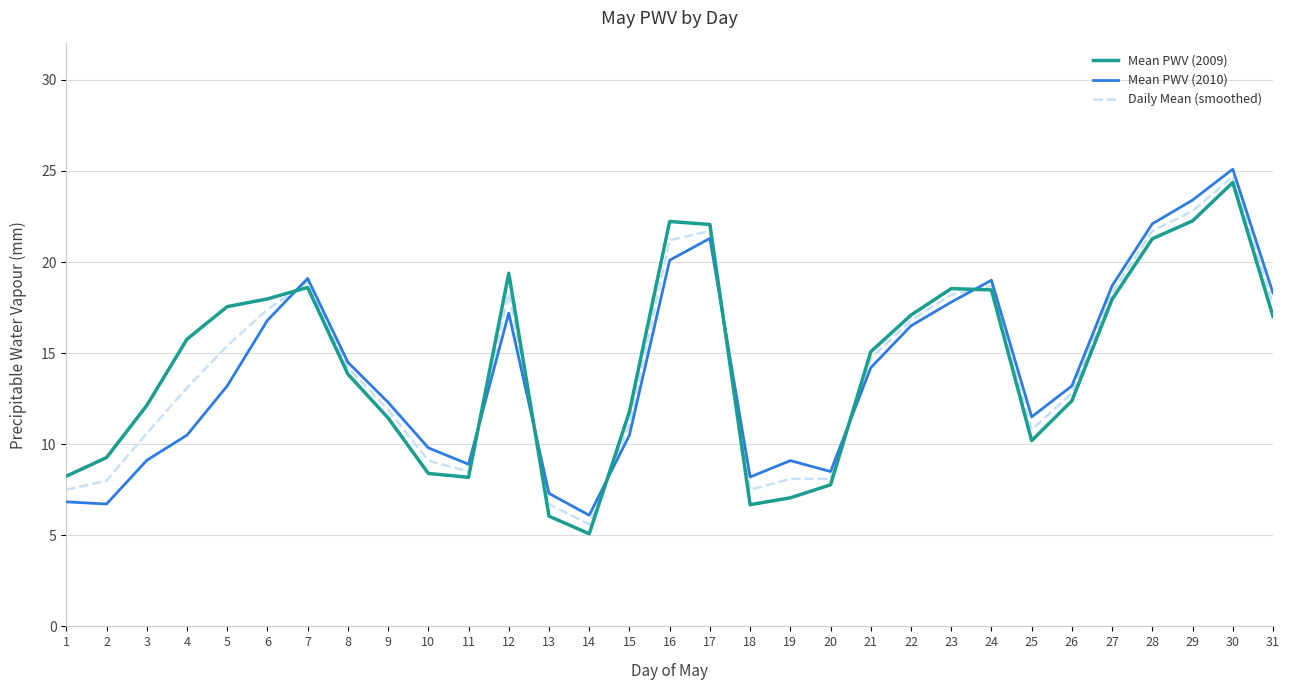

Is it true that Mean PWV (2010) equals 21.3 at 17?

True